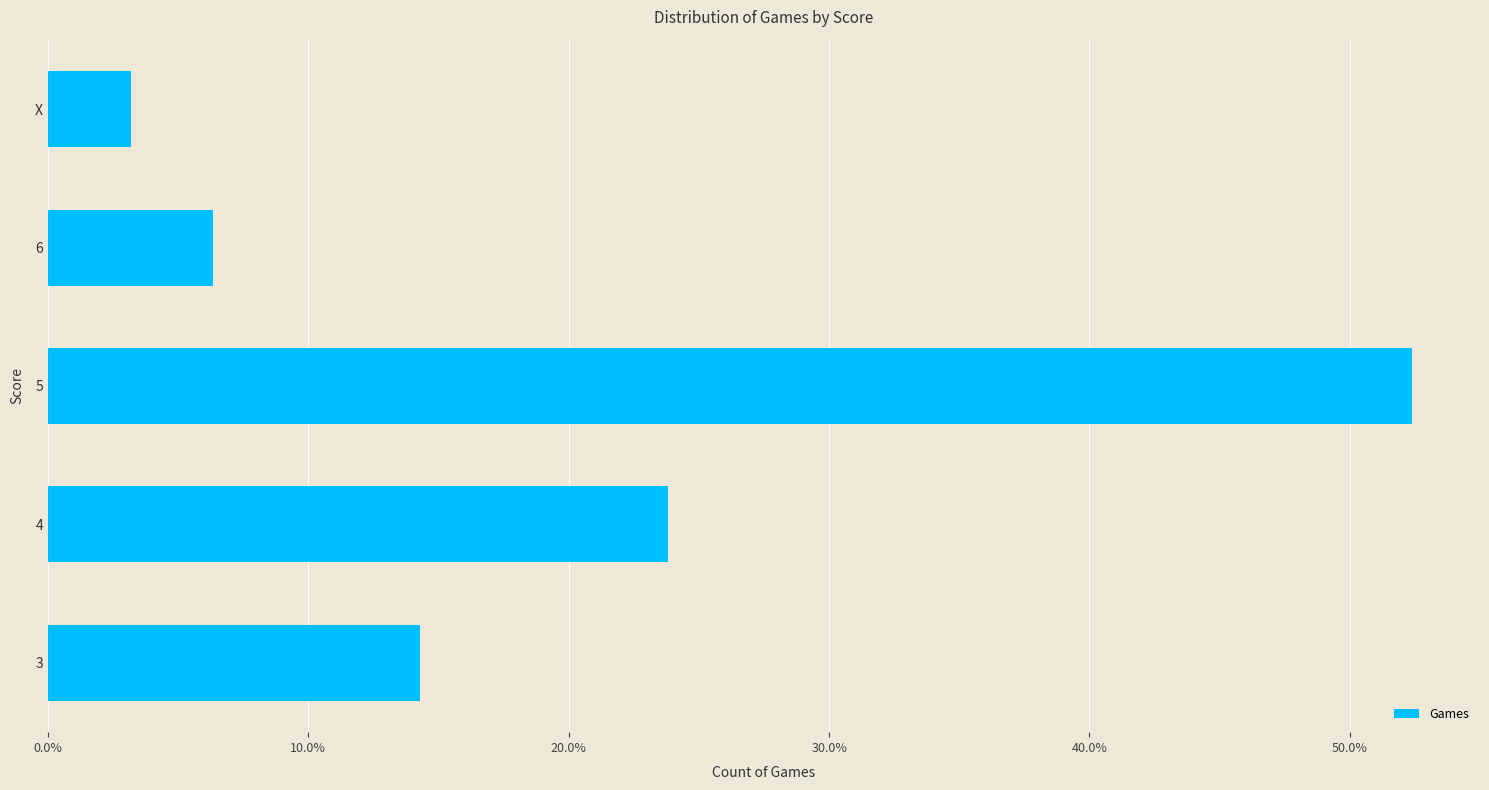

The value at 5 is 13.1. True or false?

False